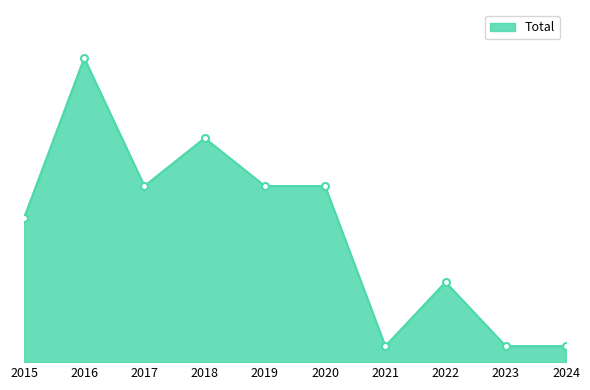

At which category does the chart reach its minimum across all series?

2021